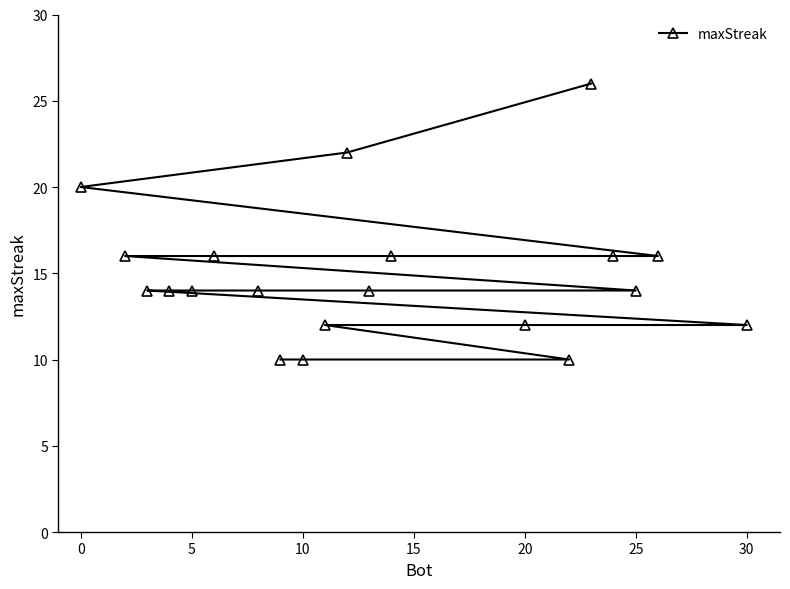

Reading right to left, transcribe all the data shown in this chart.

12	16	14	16	26	10	12	16	14	22	12	10	10	14	16	14	14	14	16	20